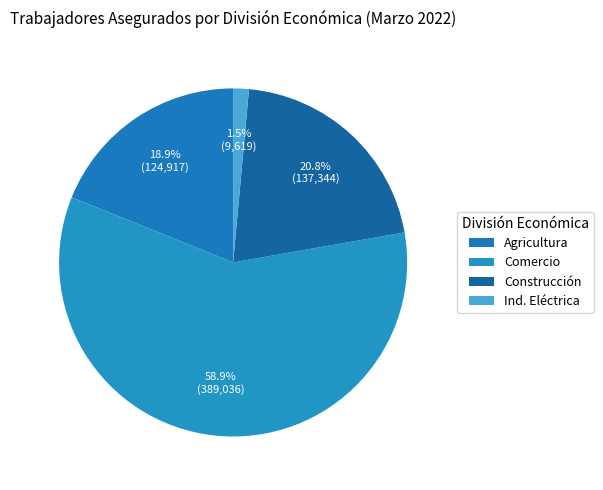

How many segments does this pie chart have?

4